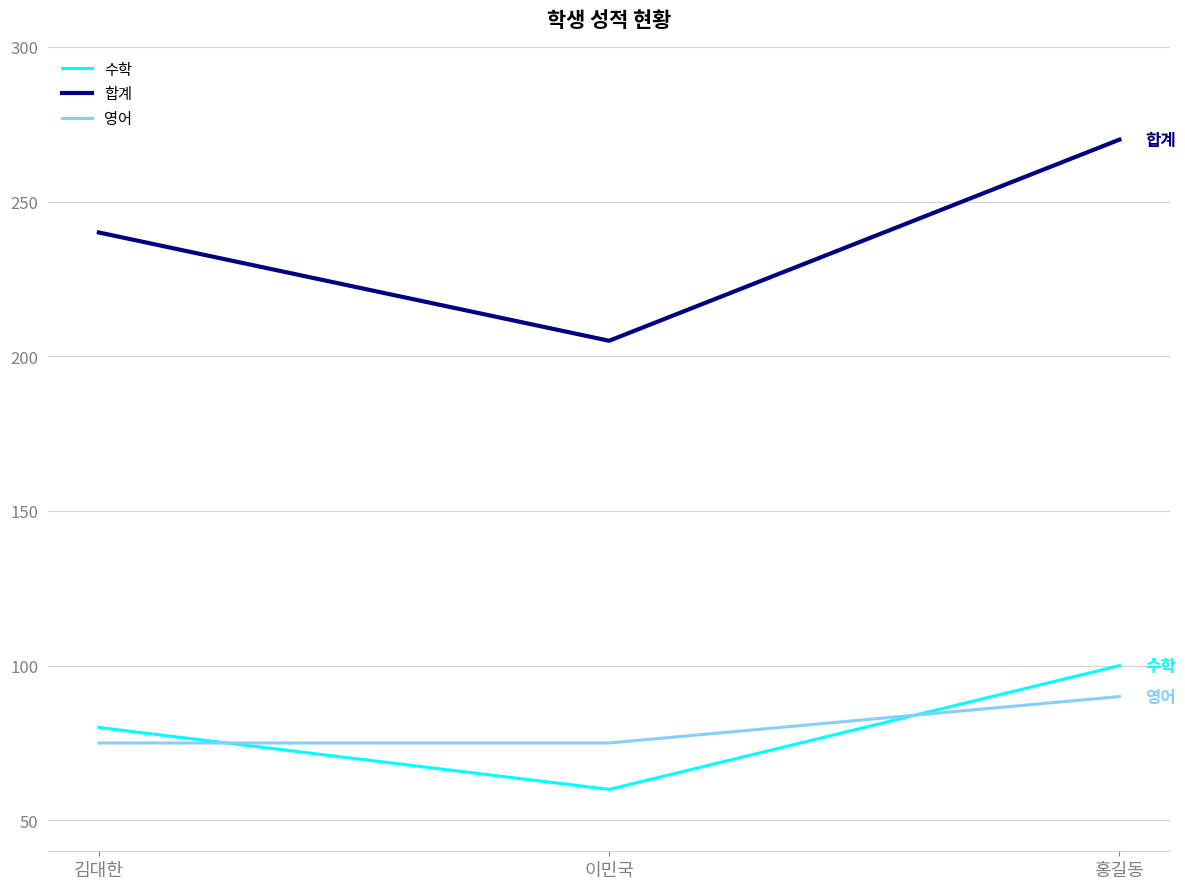

What is the smallest value displayed?

60